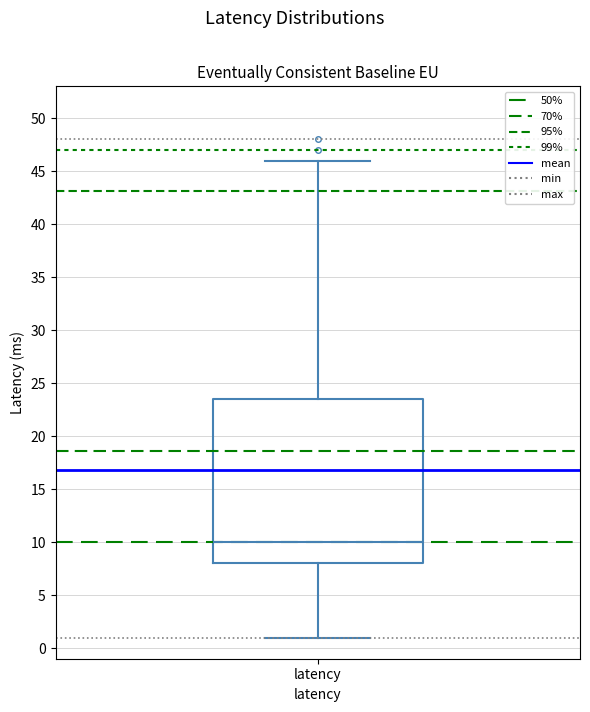

Where does the median line of the box for latency sit on the y-axis? The values are not printed on the chart, so give them approximately, as read against the axis.

10.0